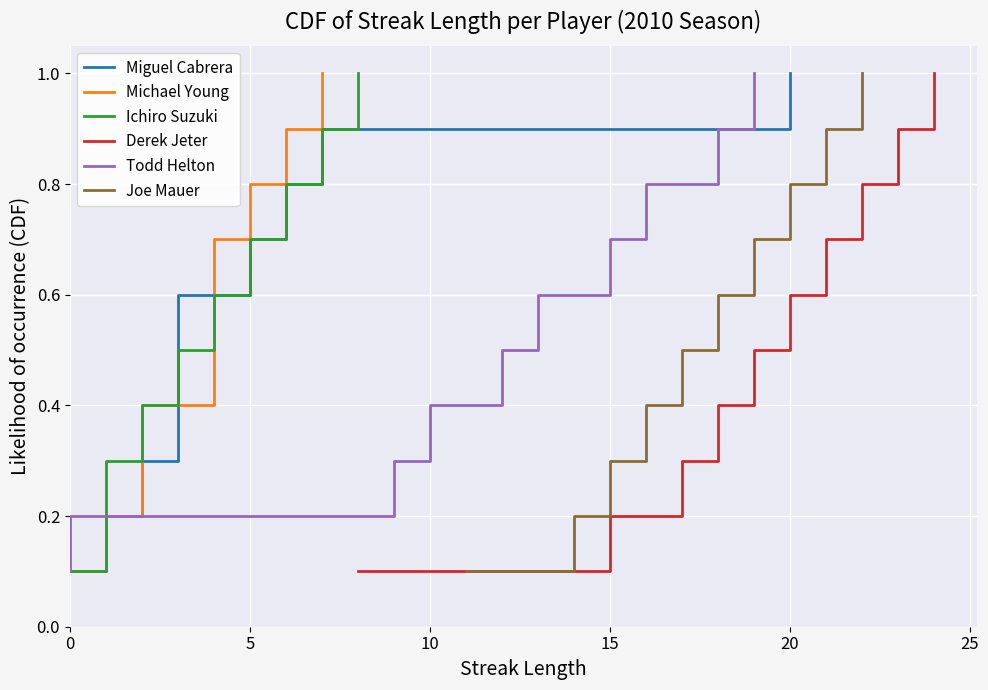

The Michael Young series shows 0.0 at 5. True or false?

False